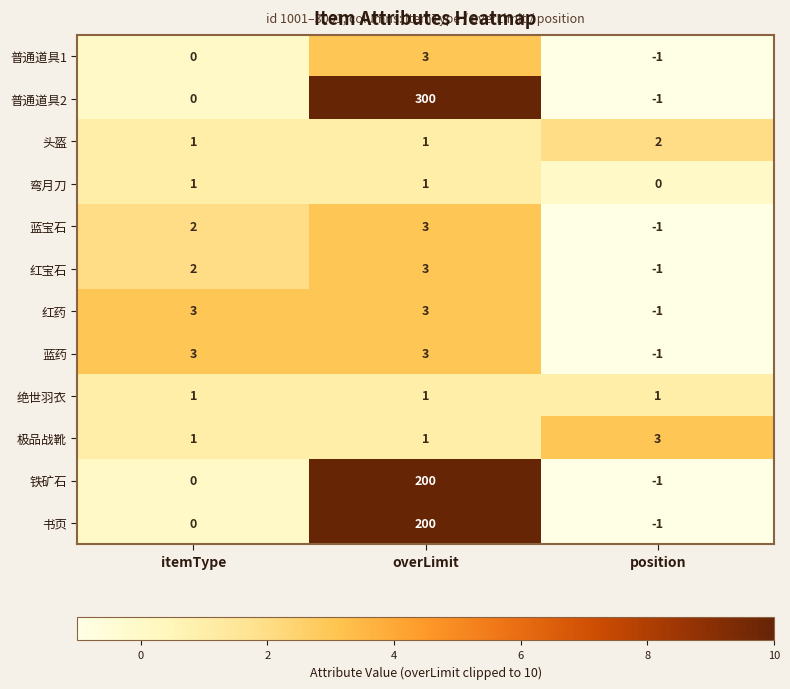

What is the difference between the maximum and minimum values in the 书页 series?

201